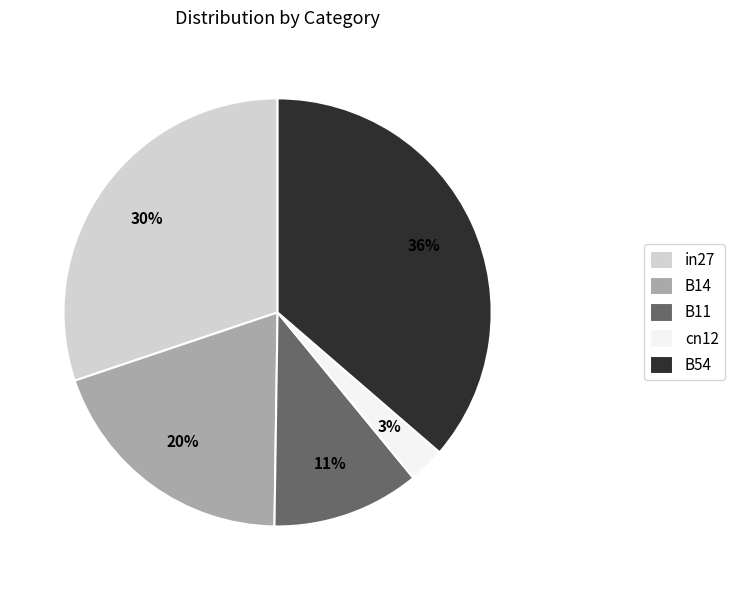

Is it true that cn12 is 3% of the pie?

True